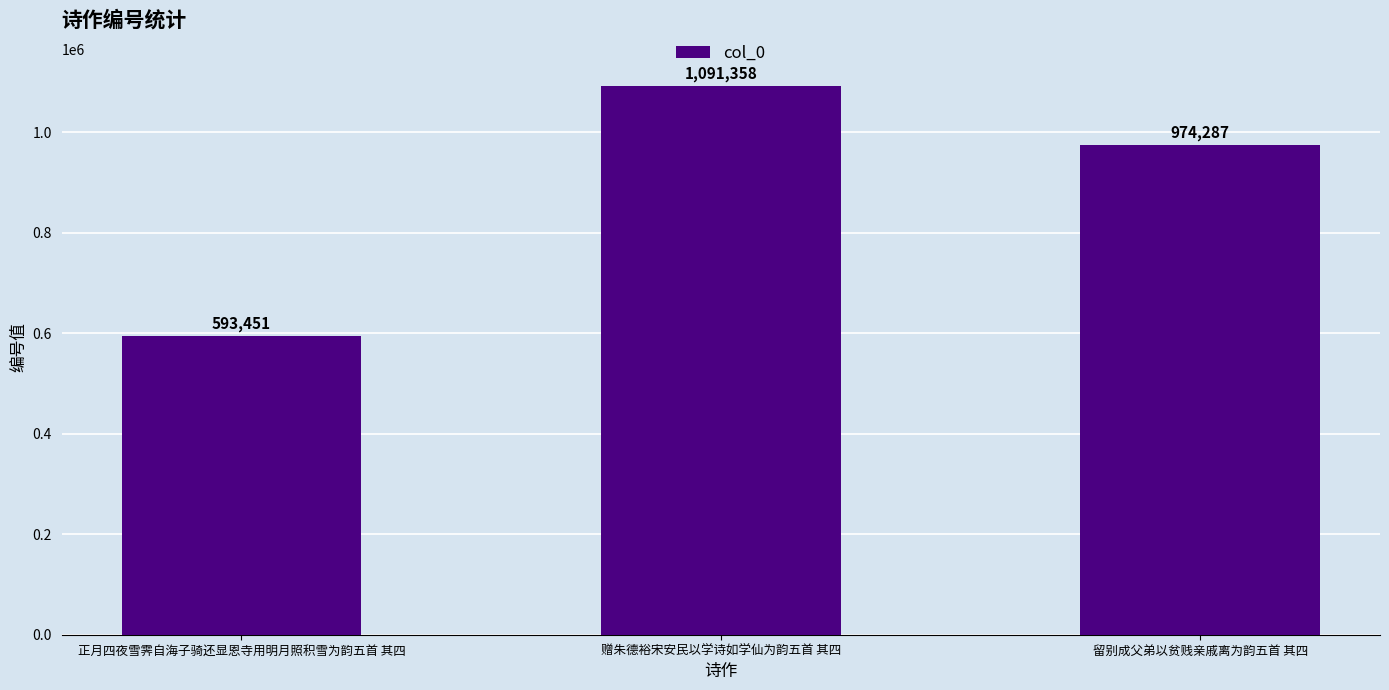

Does the chart contain any negative values?

No